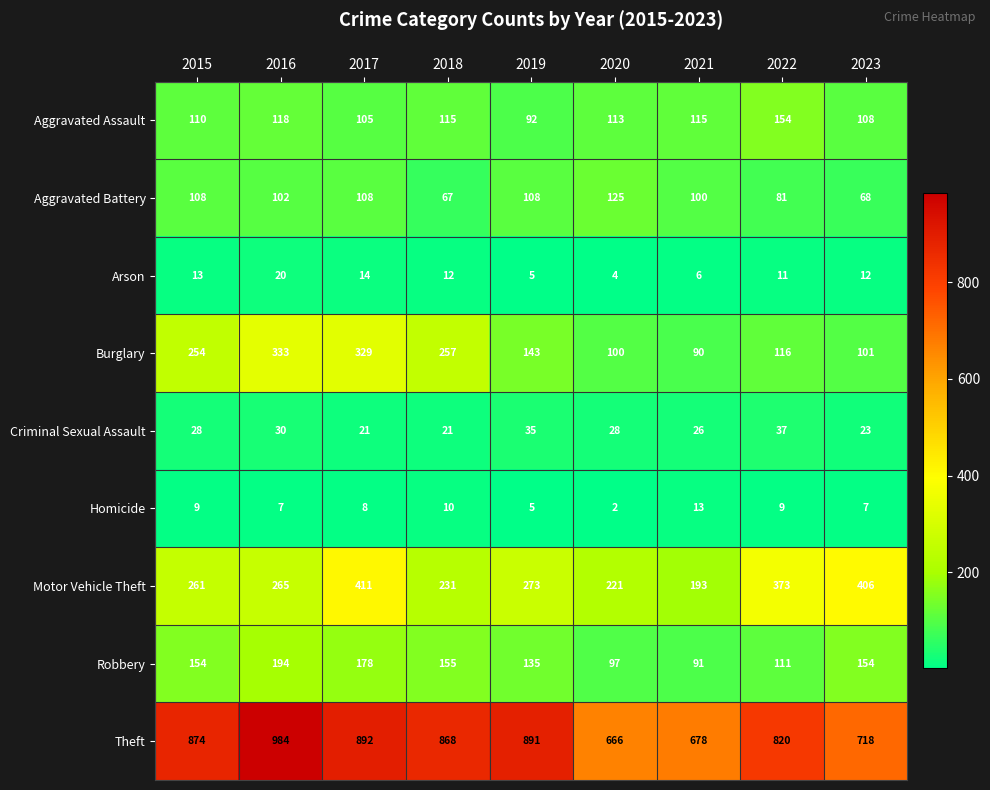

List the series in order of their peak value, lowest first.

Homicide, Arson, Criminal Sexual Assault, Aggravated Battery, Aggravated Assault, Robbery, Burglary, Motor Vehicle Theft, Theft